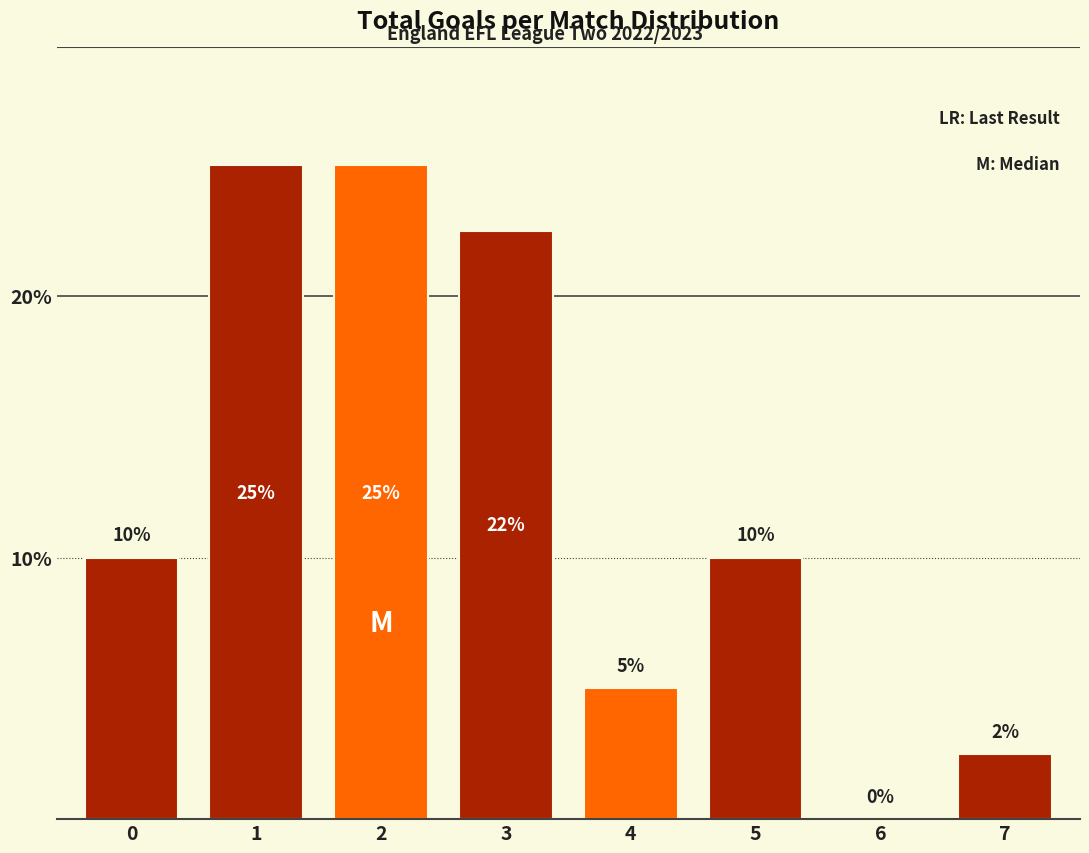

What is the approximate value at 1?

25.0